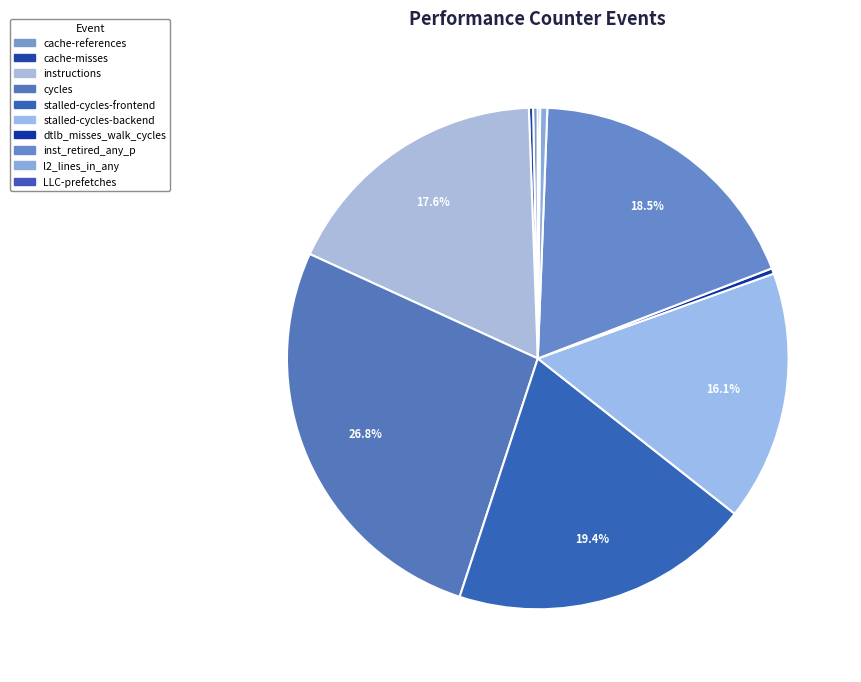

Is it true that cache-misses is 1% of the pie?

False